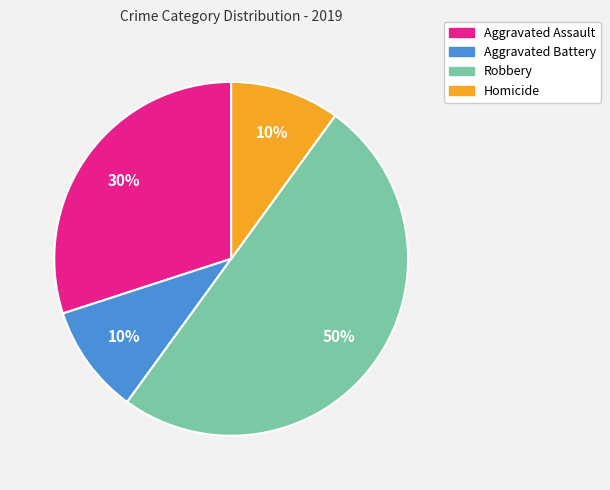

True or false: Homicide accounts for 1% of the total.

False